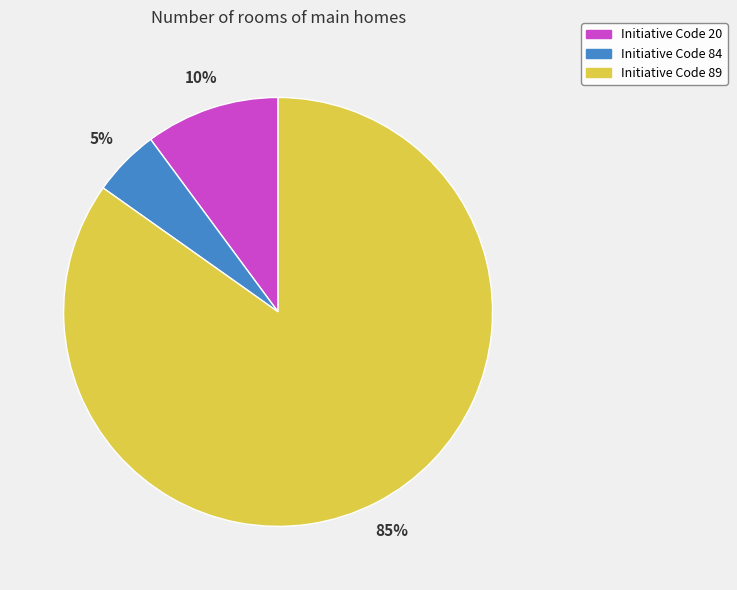

To the nearest percent, what is the difference between the largest and smallest slice percentages?

80%